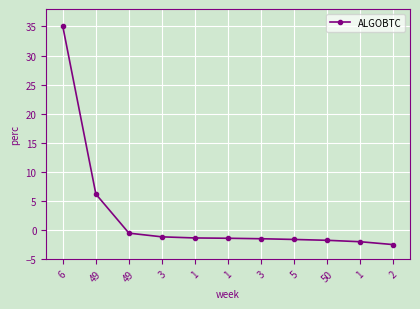

Which label corresponds to the largest value in the chart?

6